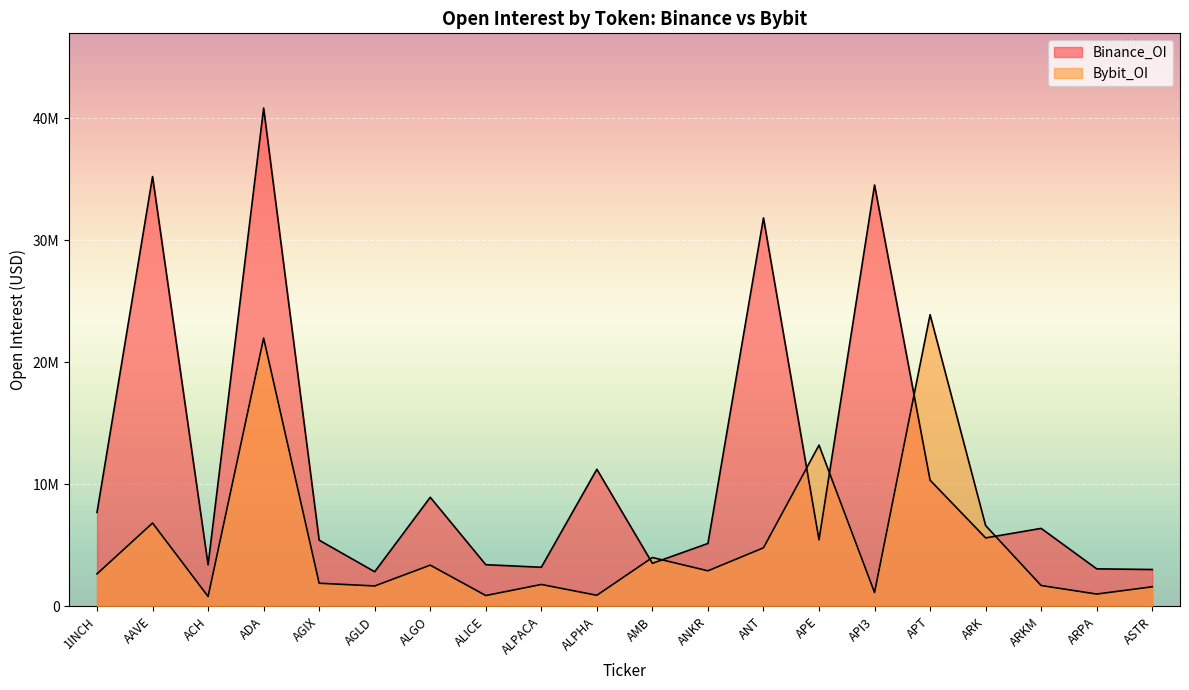

Which series ends up on top after the final intersection of Binance_OI and Bybit_OI?

Binance_OI